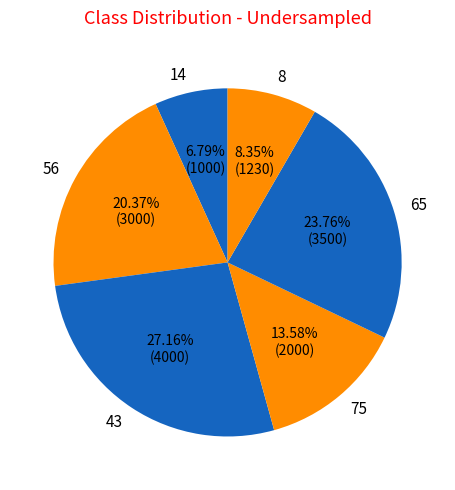

True or false: 14 accounts for 1% of the total.

False